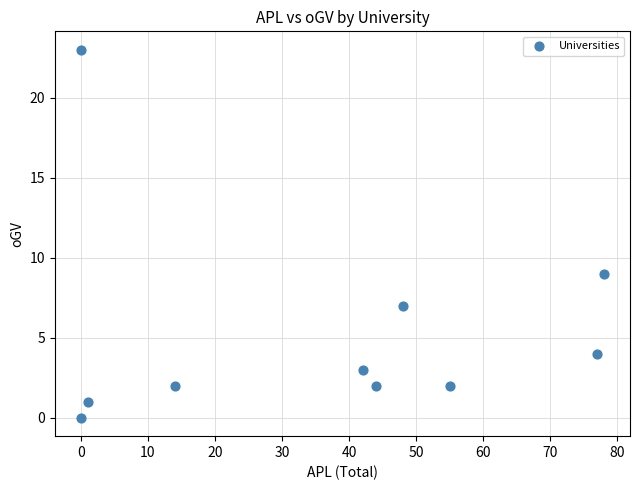

What Y value in the scatter plot is closest to 11?

9